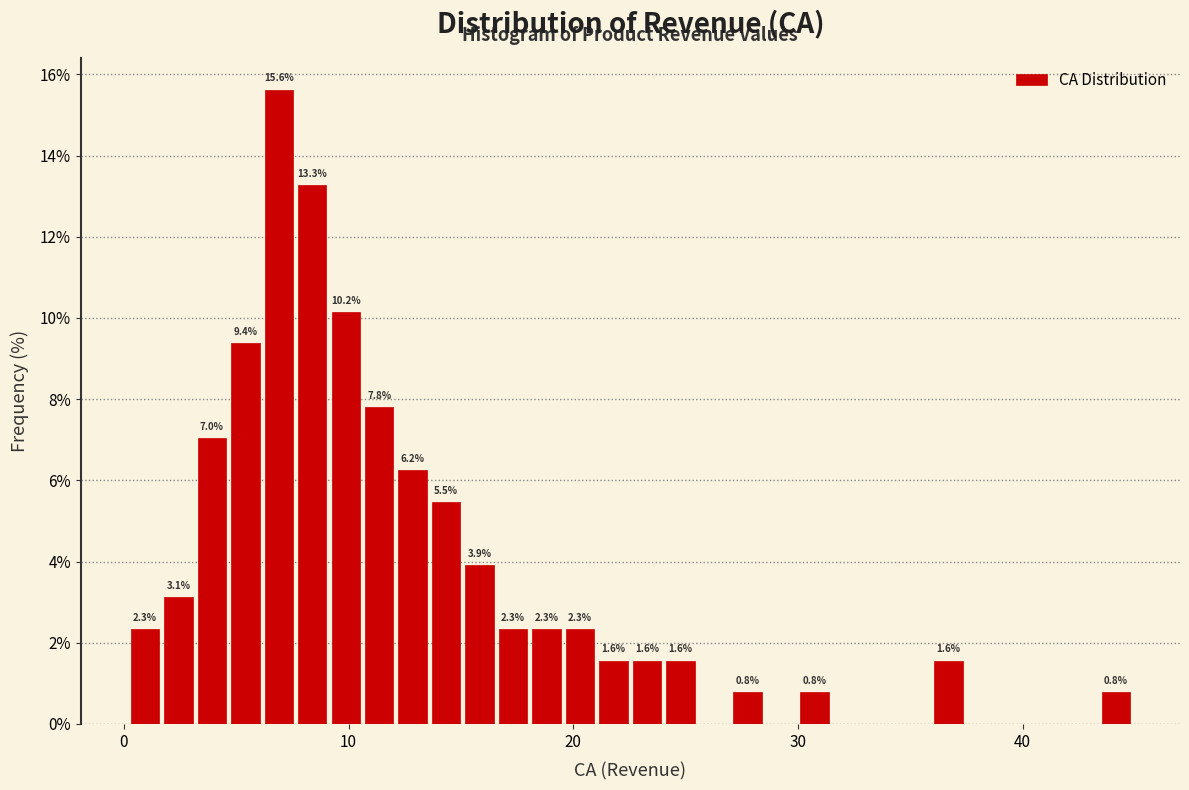

Around what value on the x-axis is the tallest bar? Give the approximate position of its centre, as read against the axis.

7